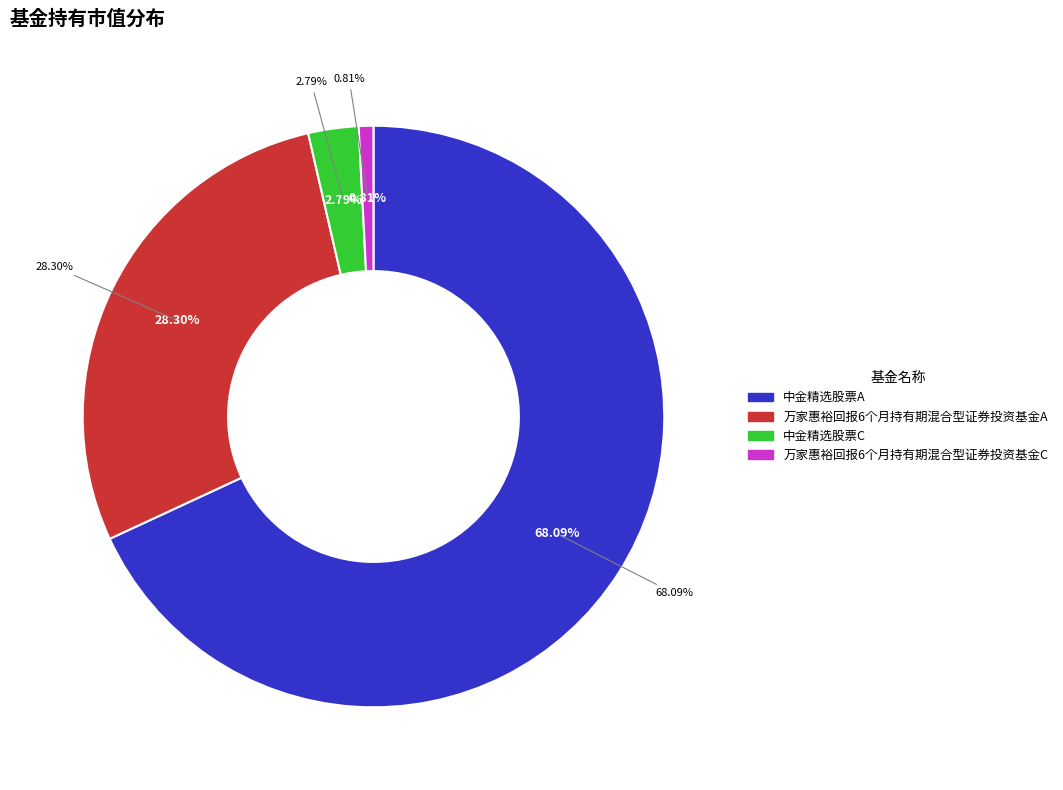

True or false: 万家惠裕回报6个月持有期混合型证券投资基金A accounts for 21% of the total.

False